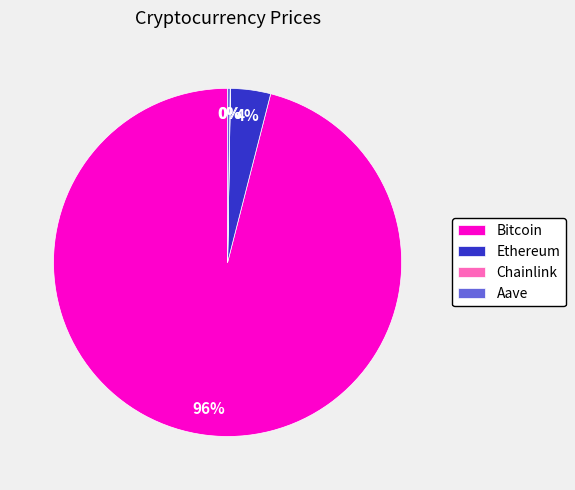

What percentage is the Bitcoin slice, to the nearest percent?

96%